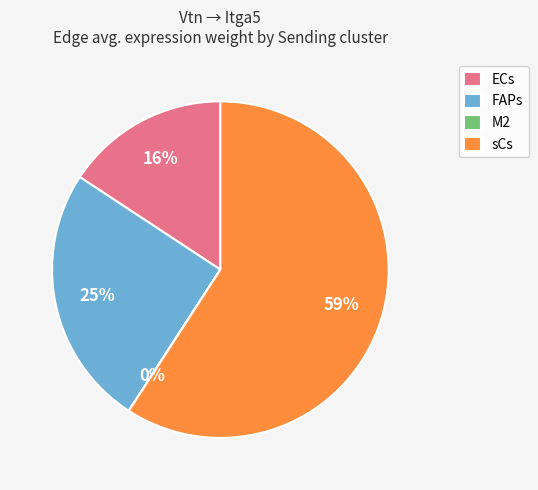

What percentage is the sCs slice, to the nearest percent?

59%